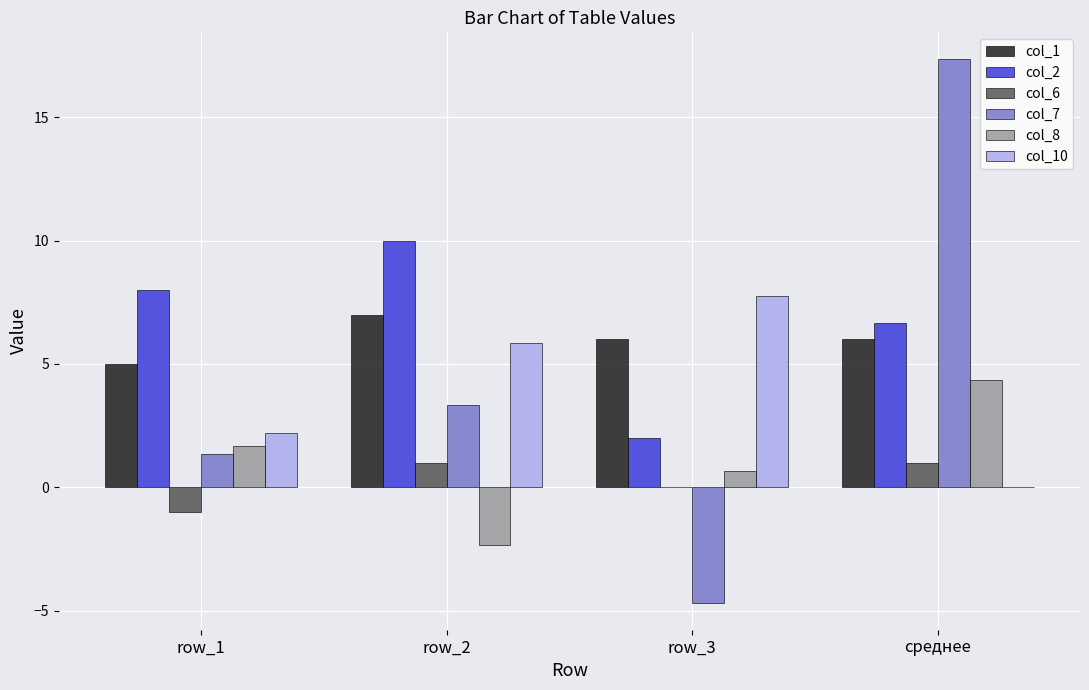

Are the bars horizontal?

No